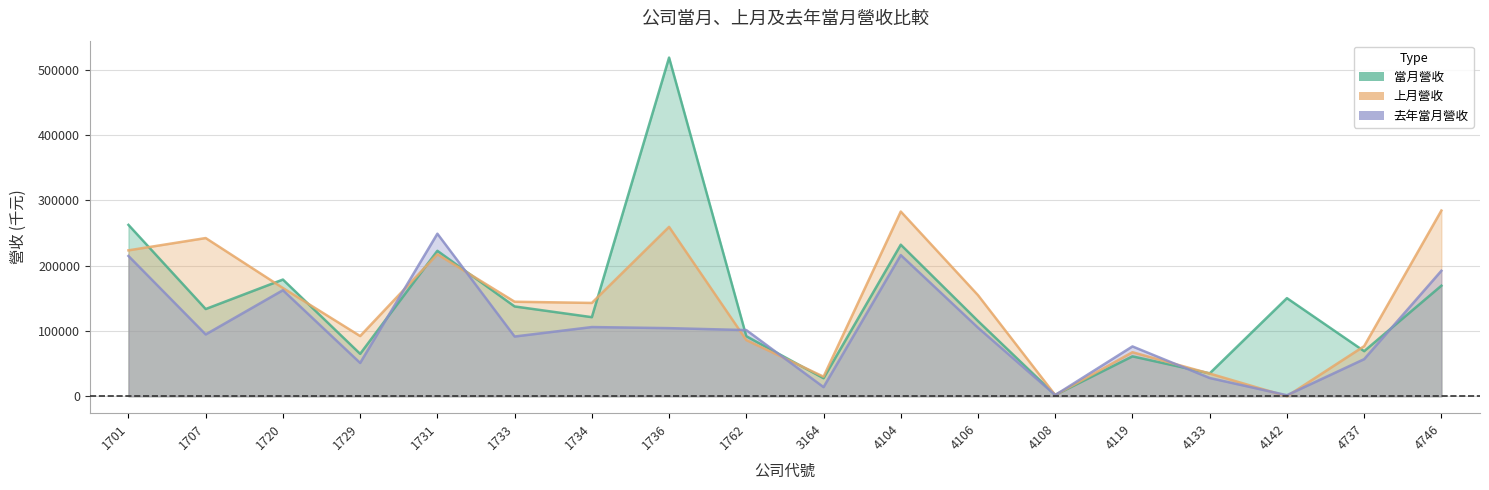

What is the difference between the second highest and second lowest values in the 當月營收 series?

235030